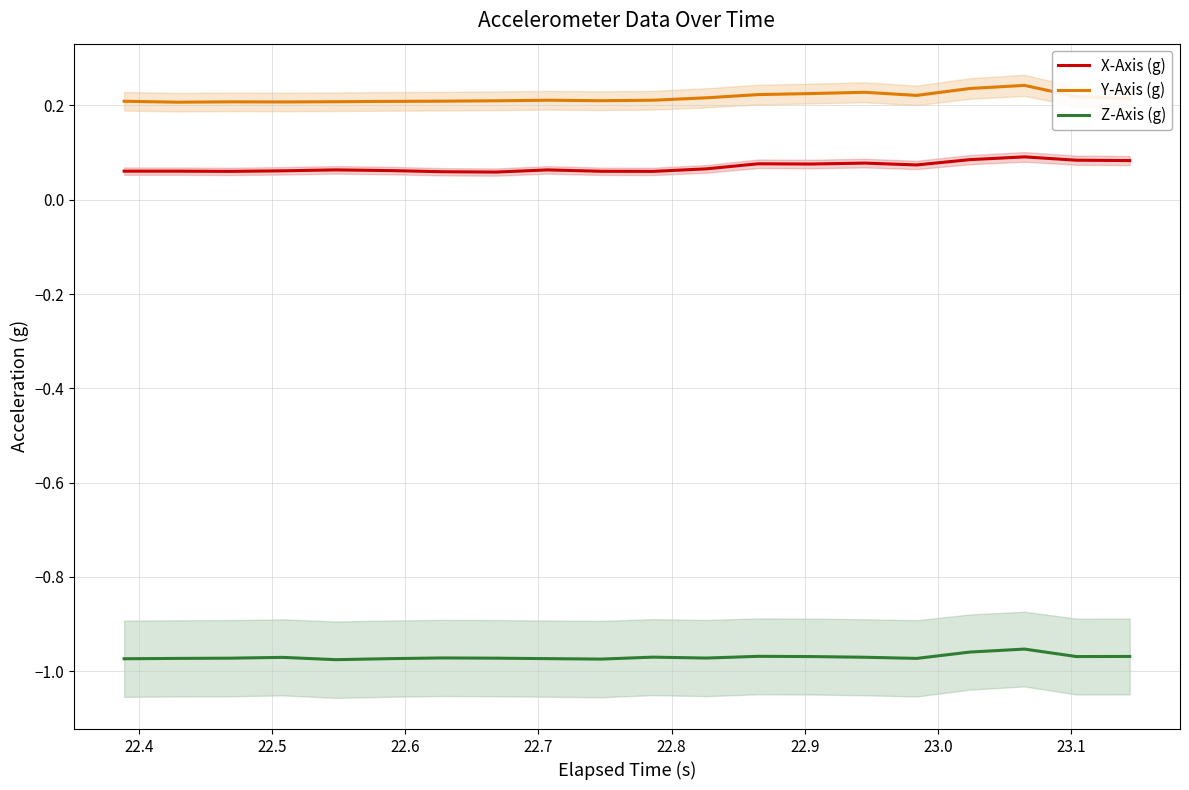

What is the highest value of the X-Axis (g) series?

0.1